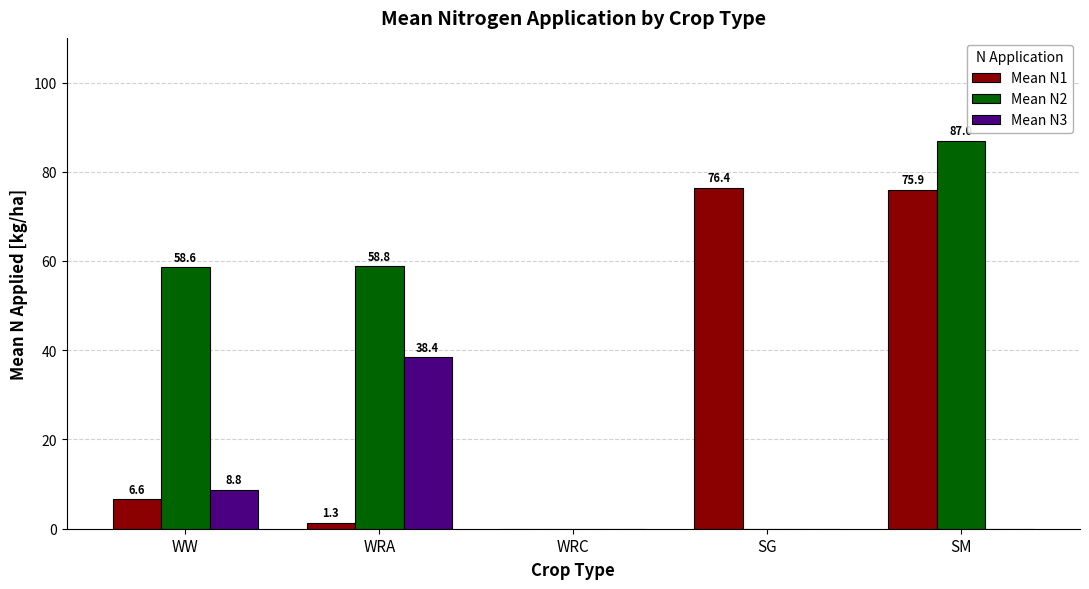

What is the highest value of the Mean N2 series?

87.0